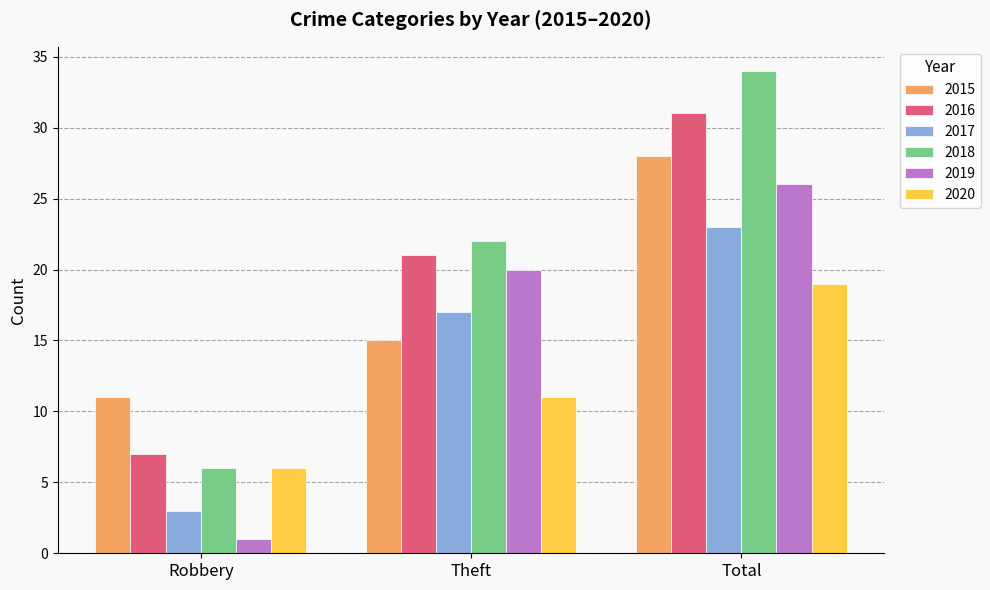

Where is 2017 nearest to the value 13?

Theft